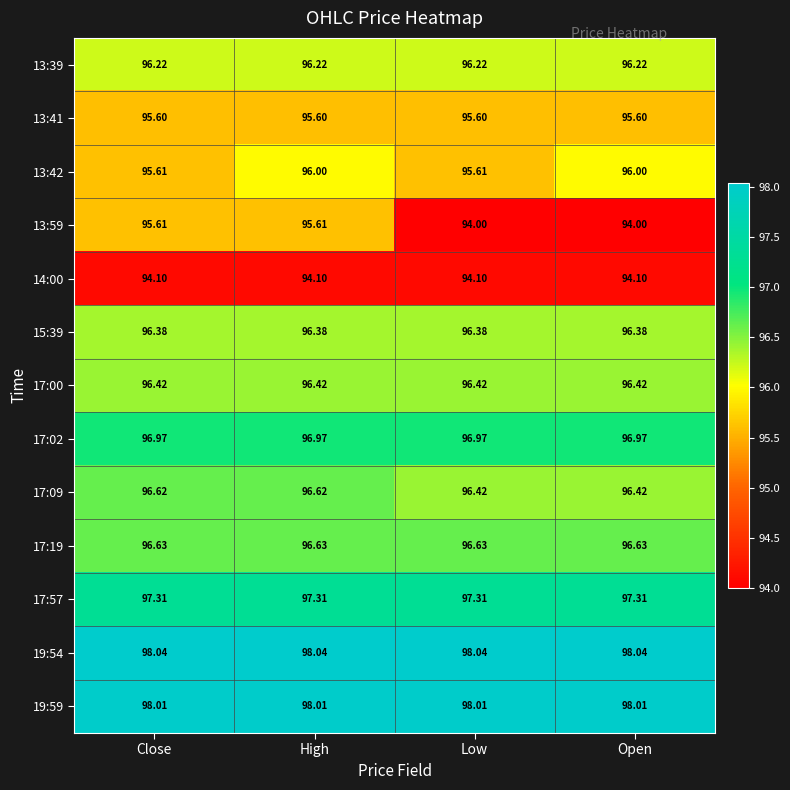

How many distinct data groups are displayed?

13